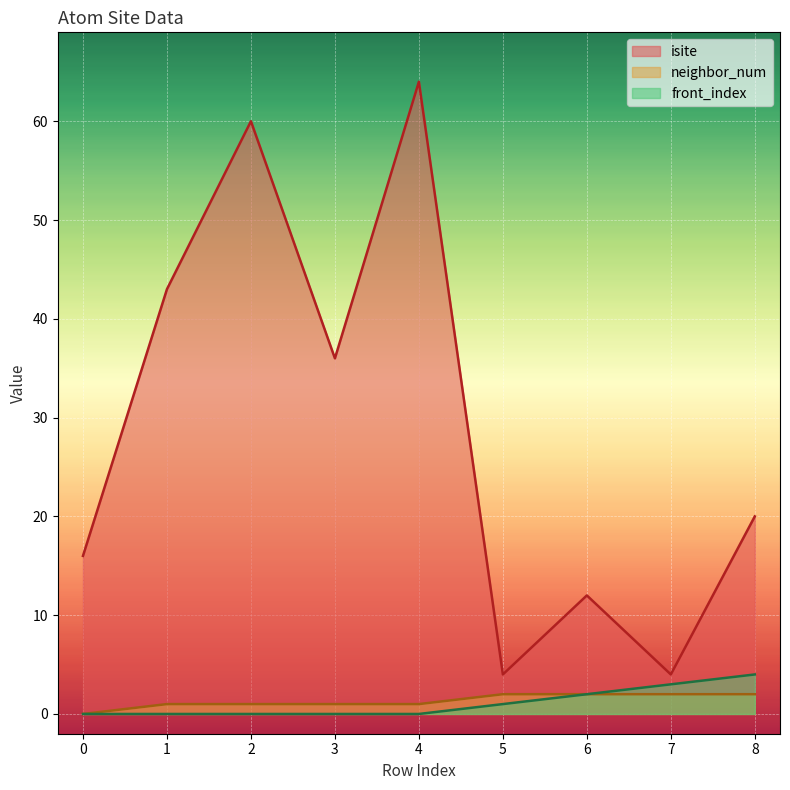

The isite series shows 7 at 5. True or false?

False